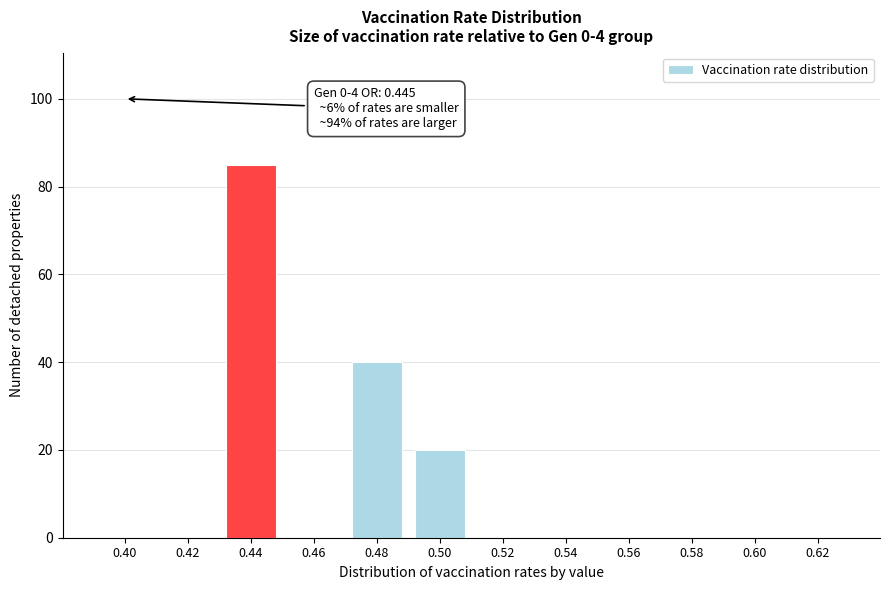

Reading left to right, list all the values displayed in this chart.

0.40=0	0.42=0	0.44=85	0.46=0	0.48=40	0.50=20	0.52=0	0.54=0	0.56=0	0.58=0	0.60=0	0.62=0